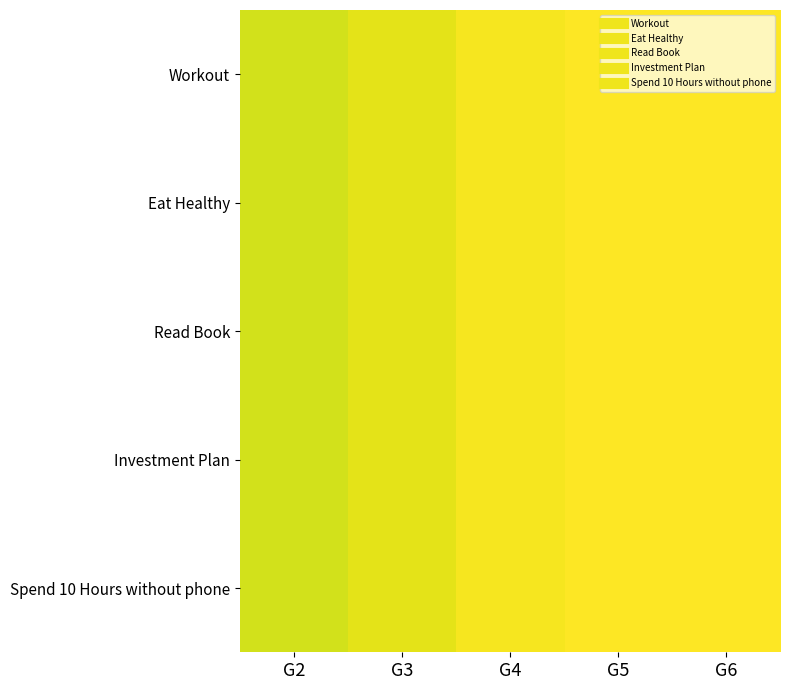

At which category is the sum across all series the highest?

G5